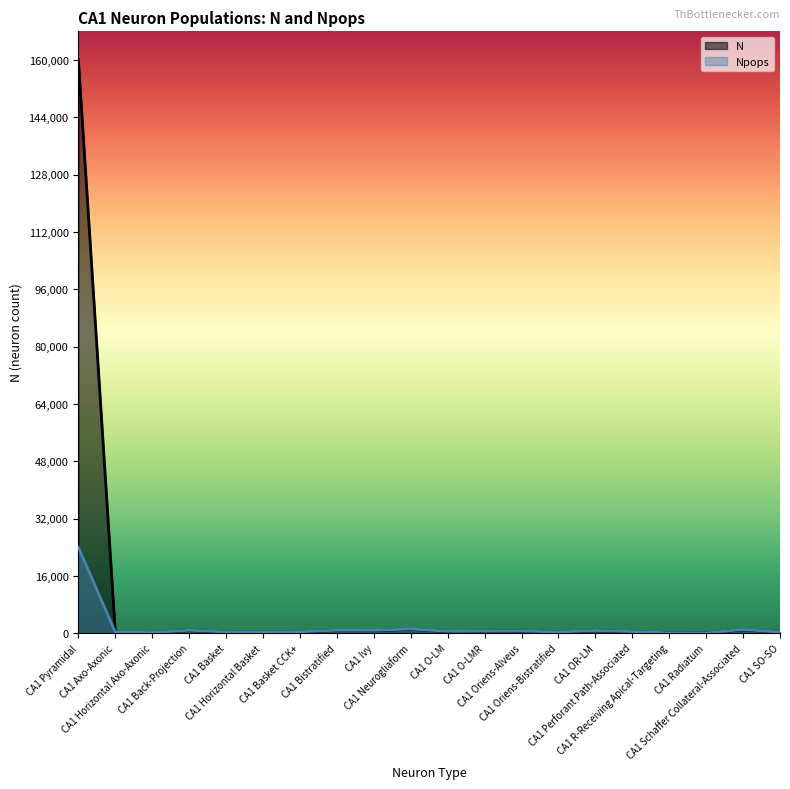

How many times do Npops and N cross each other?

1